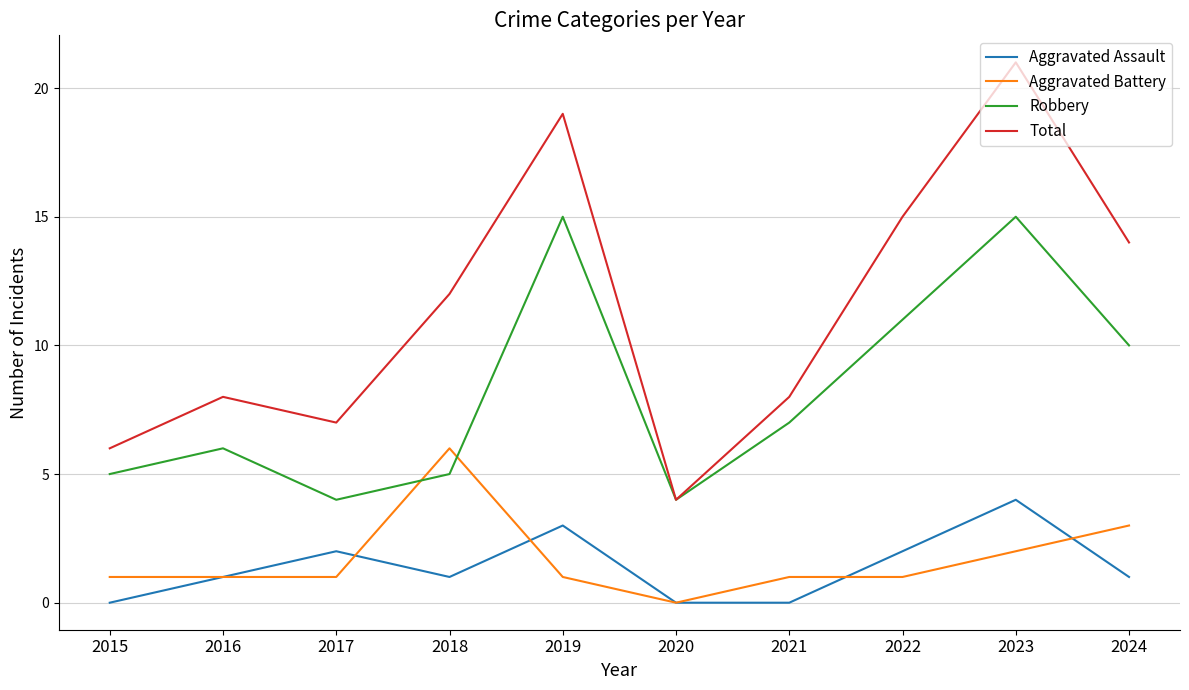

The Robbery series shows 15 at 2023. True or false?

True